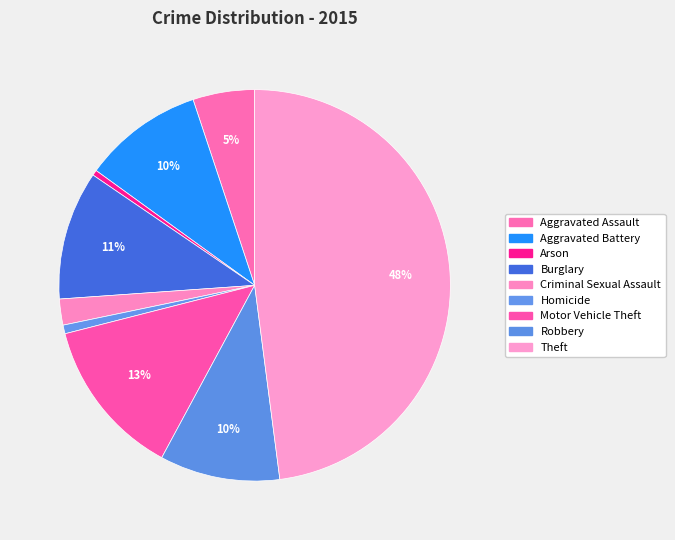

To the nearest percent, what is the average slice percentage?

11%